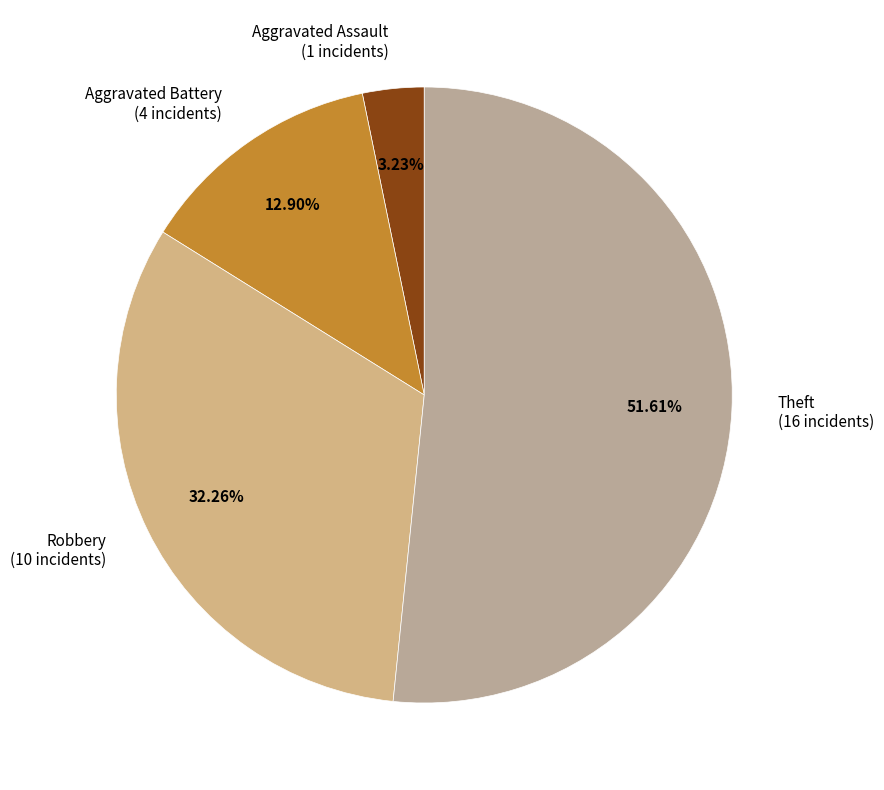

To the nearest percent, what portion does Theft represent?

52%